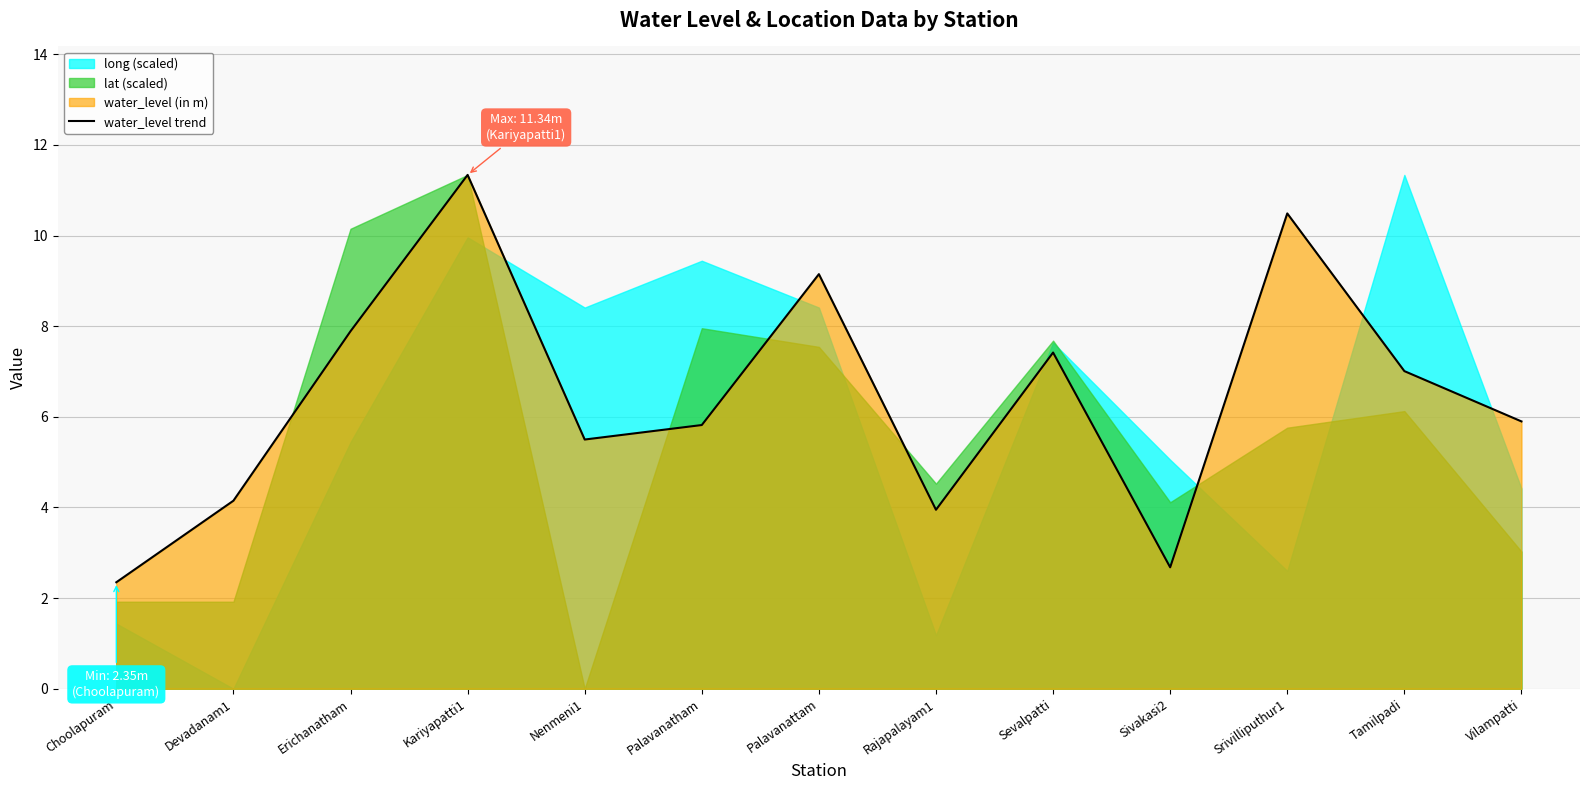

Where is the data nearest to the value 6?

Vilampatti